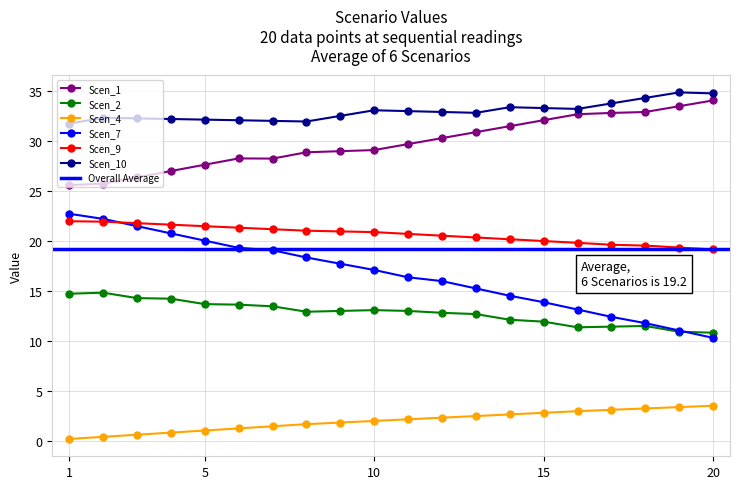

Rank the series at 10 from highest to lowest value.

Scen_10, Scen_1, Scen_9, Scen_7, Scen_2, Scen_4